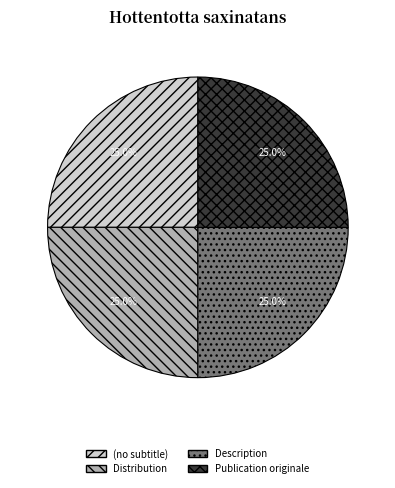

What is the ratio of the value at Publication originale to the value at Description?

1.0